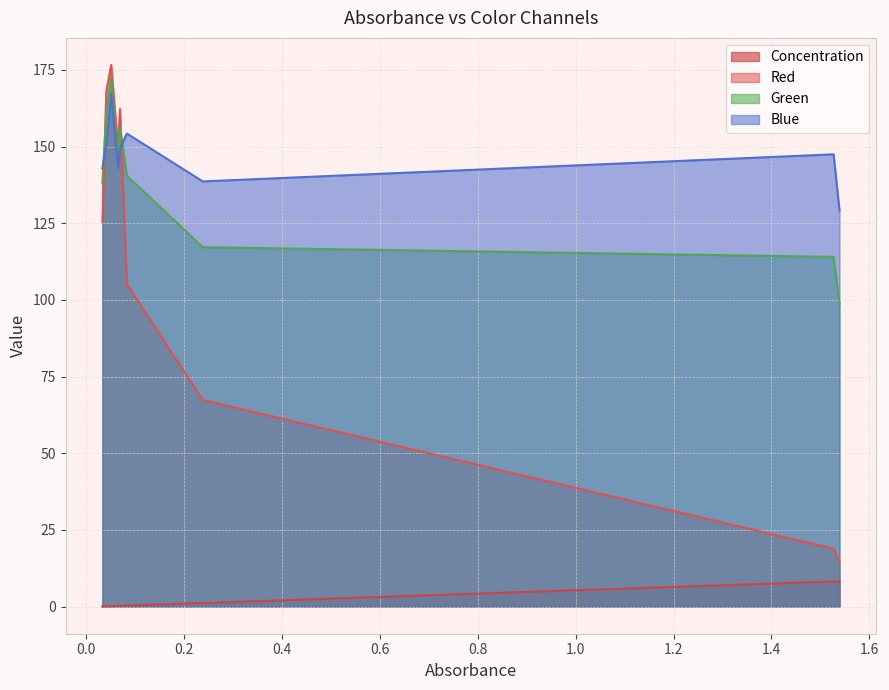

Reading left to right, what are all the values shown in this chart?

Concentration: 0.1	0.1	0.2	0.2	0.3	0.3	1.2	8.2	8.3
Red: 125.5	167.9	176.6	149.5	162.3	105.1	67.4	18.9	14.6
Green: 138.0	161.0	172.4	146.3	156.5	140.5	117.2	114.0	98.7
Blue: 142.9	150.9	167.3	143.0	149.5	154.3	138.7	147.5	129.2